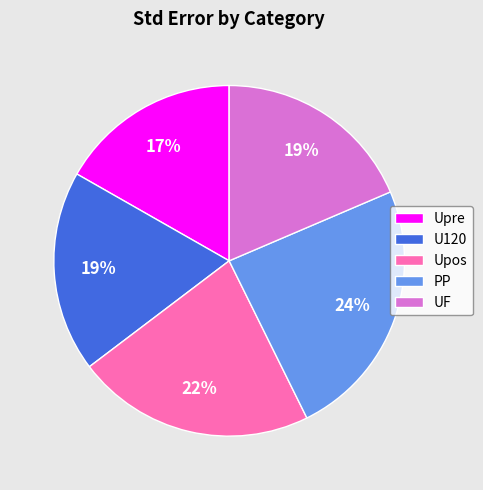

Is there any slice that represents more than half of the pie?

No